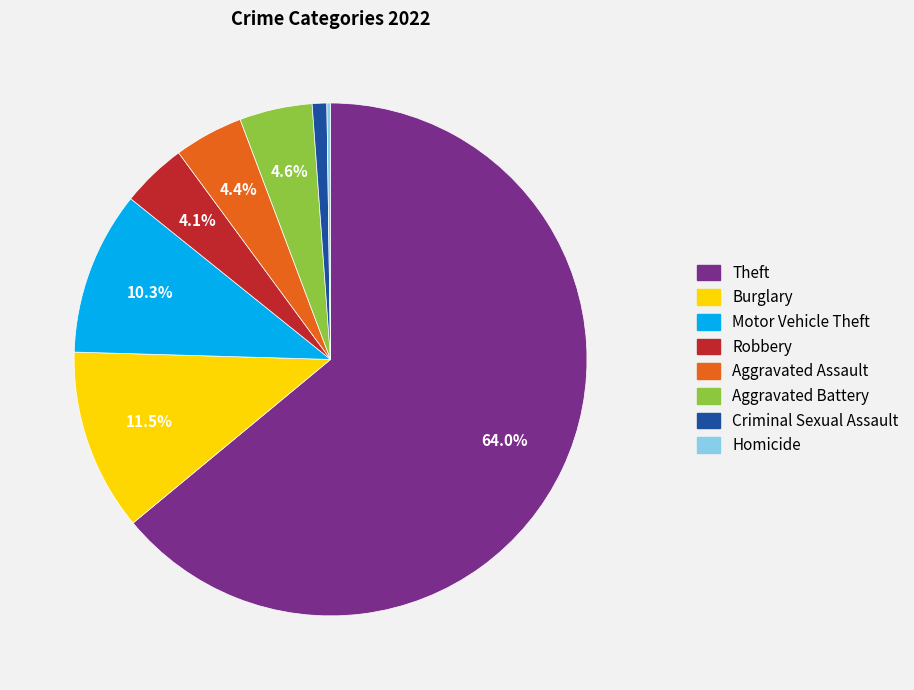

What is the majority slice?

Theft